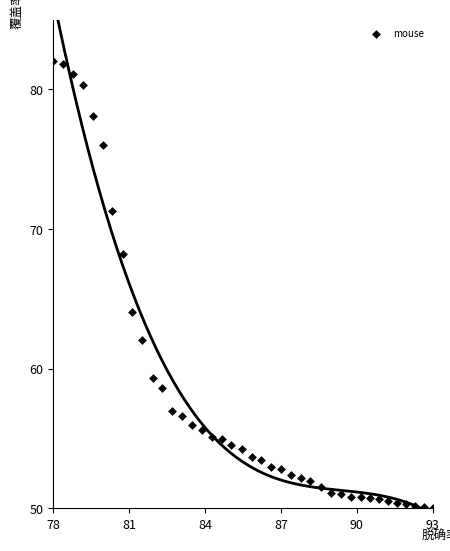

What is the range of X values (max minus min)?

15.0